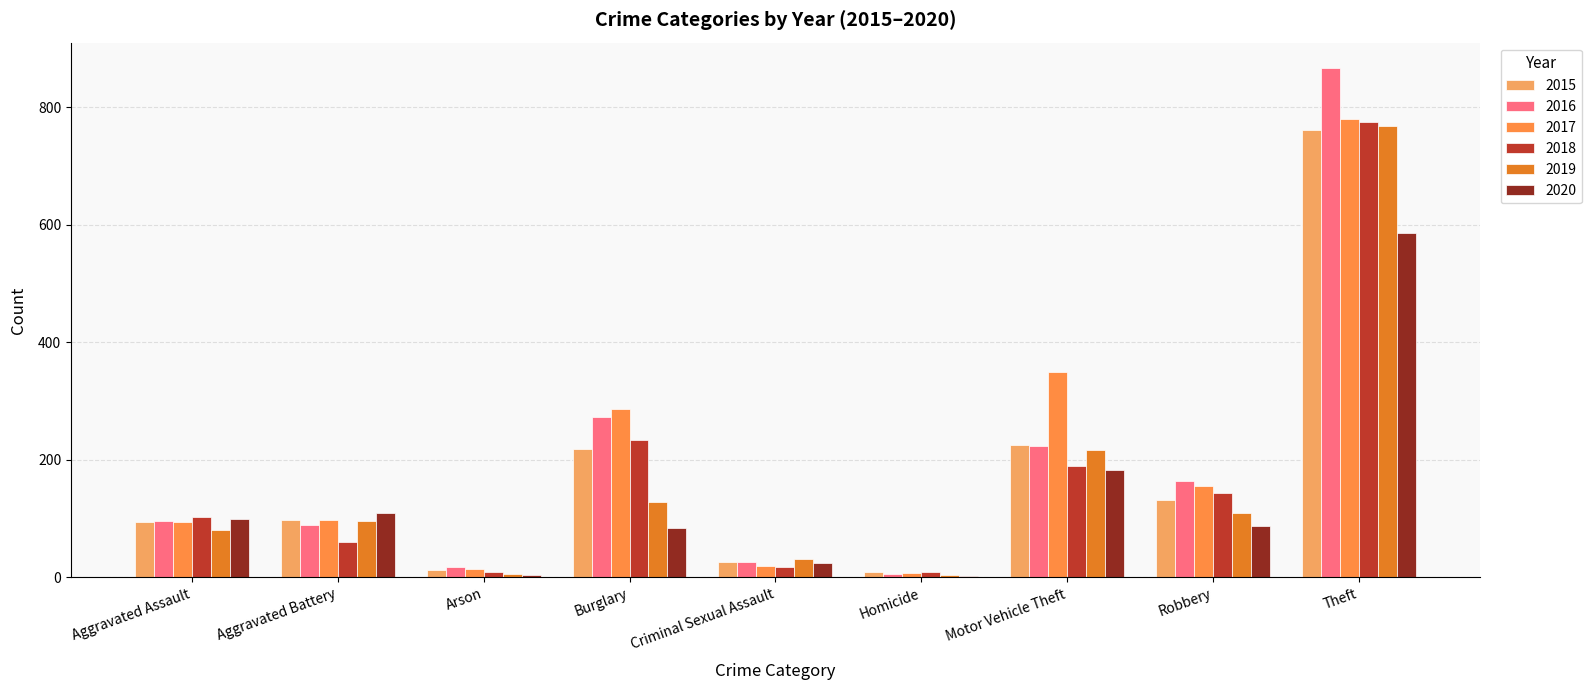

How many categories are shown in the chart?

9